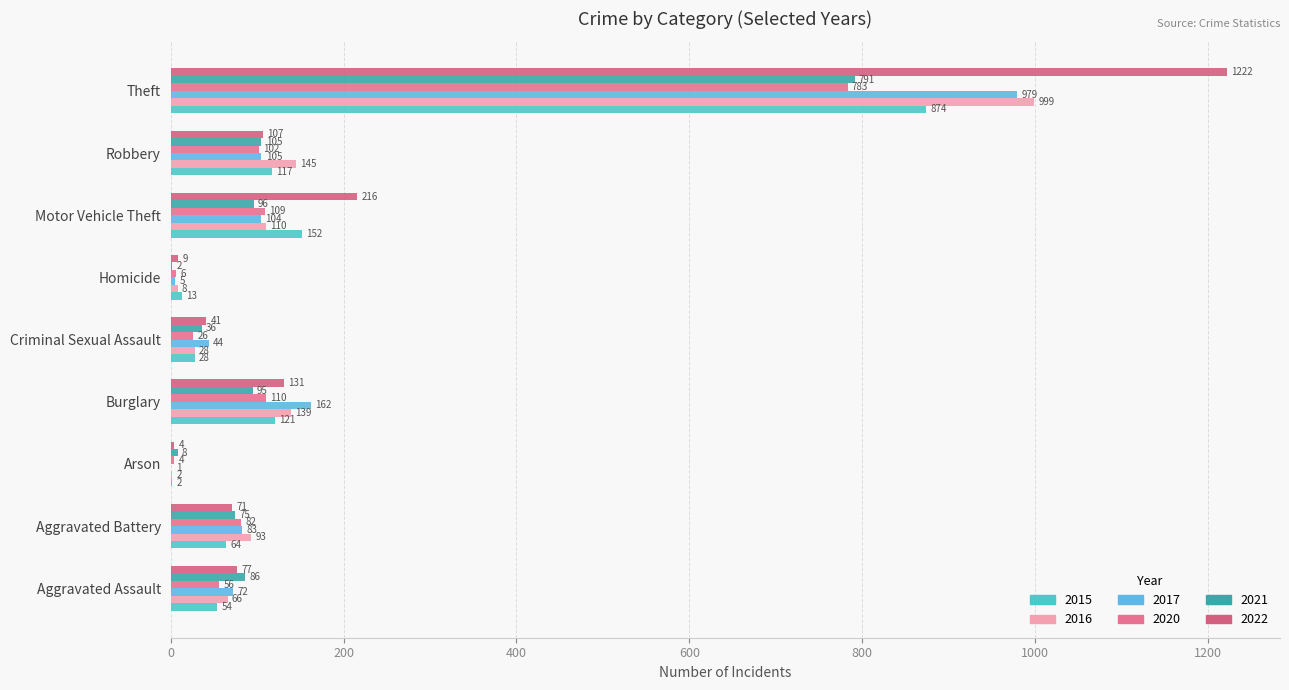

How many categories are shown in the chart?

9